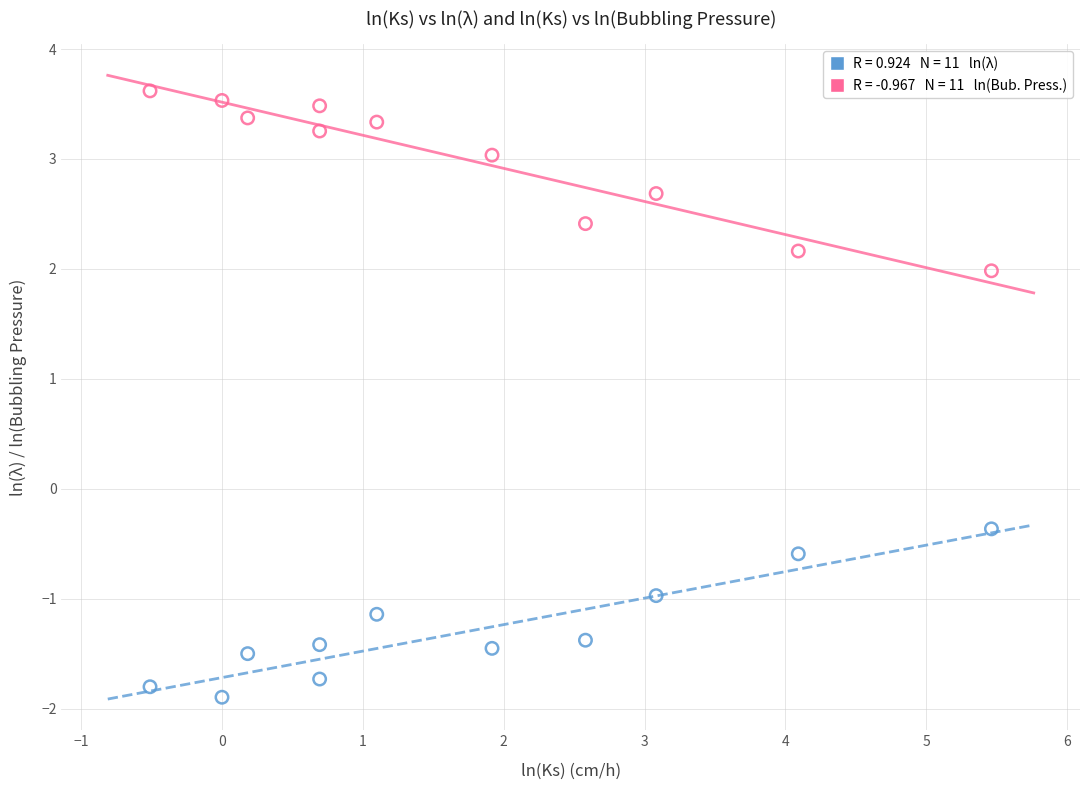

Across all data points, what is the range of X values (max minus min)?

6.0